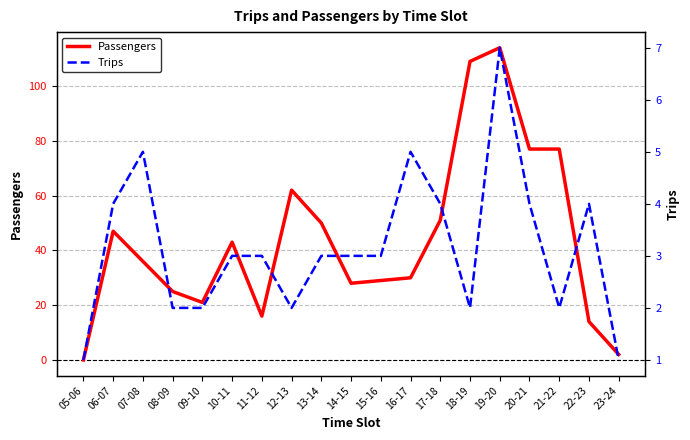

How many lines are shown in the chart?

2